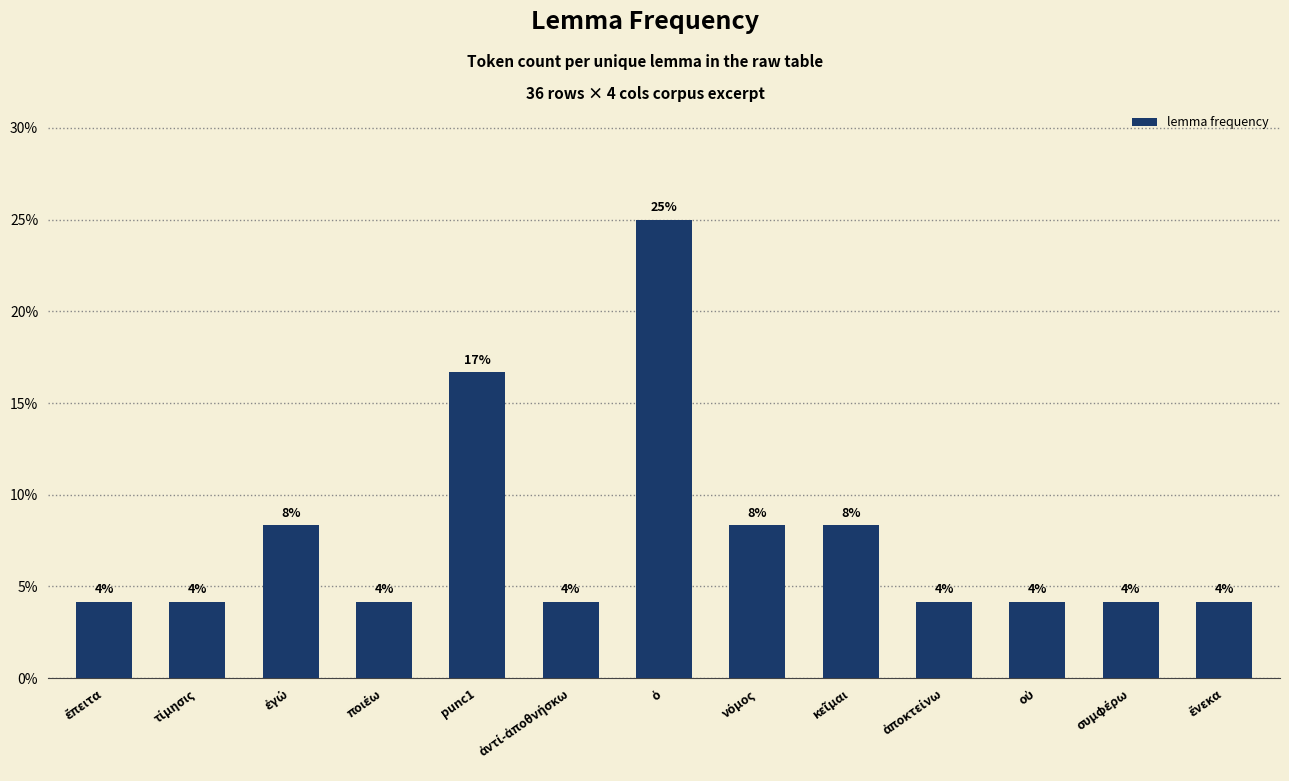

Is it true that the value at ἀποκτείνω is 4.2?

True